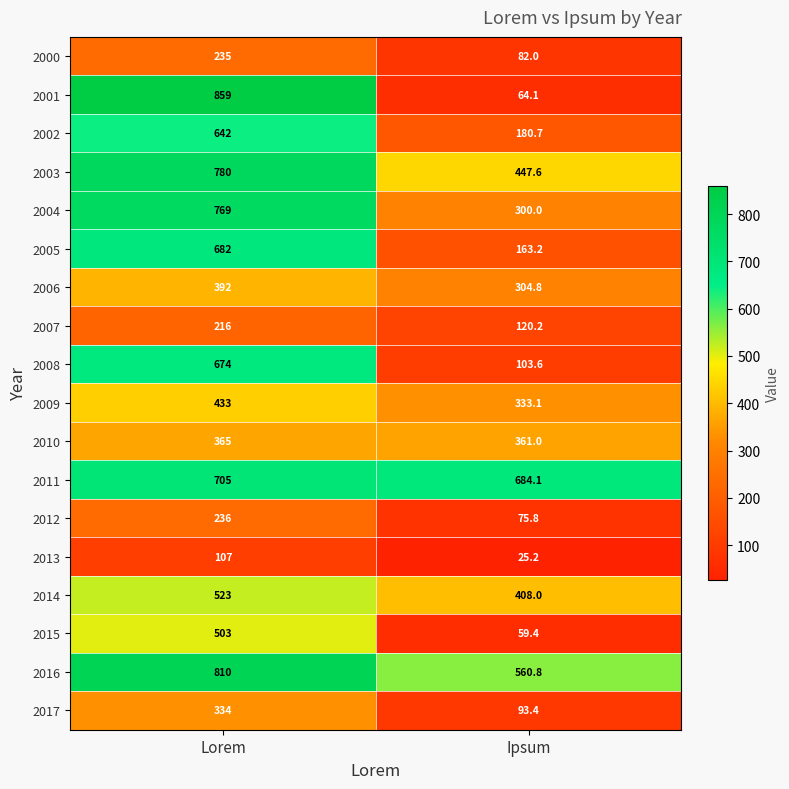

Is it true that 2007 equals 216.0 at Lorem?

True